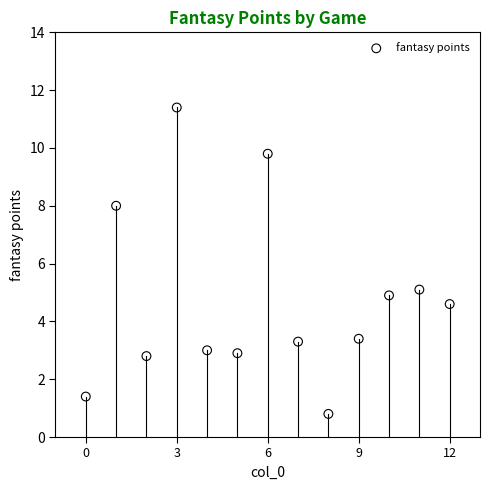

What Y value in the scatter plot is closest to 6?

5.1